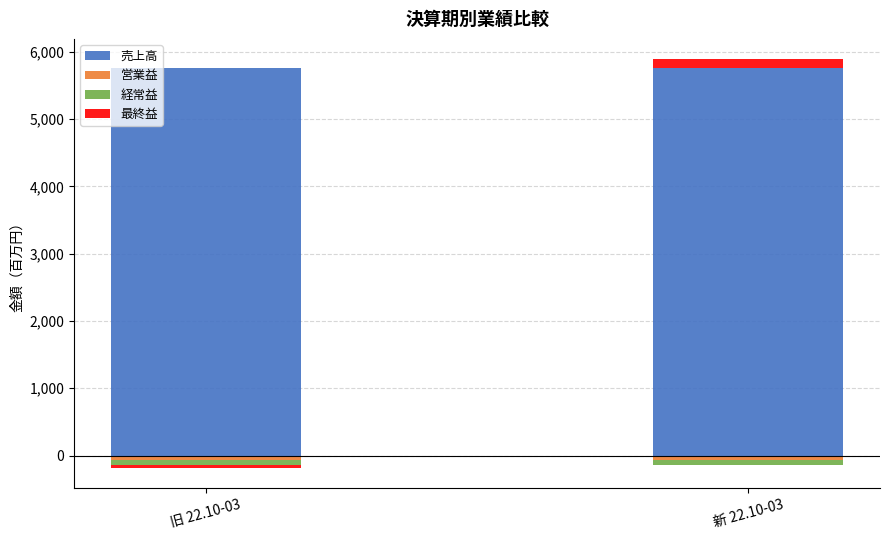

Which series has the largest range (max minus min)?

最終益